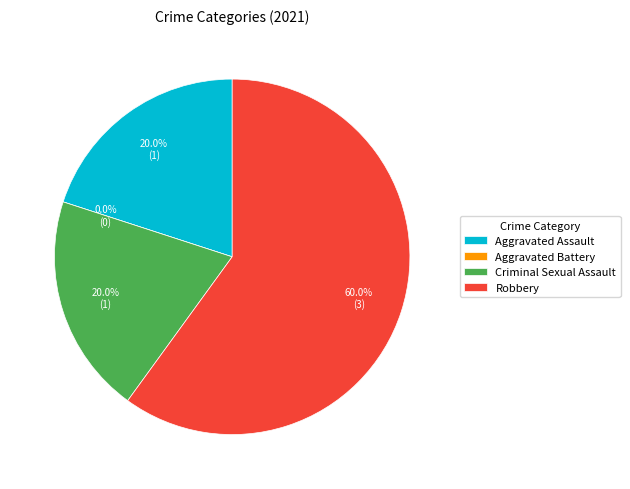

What portion of the pie excludes Criminal Sexual Assault?

80.0%